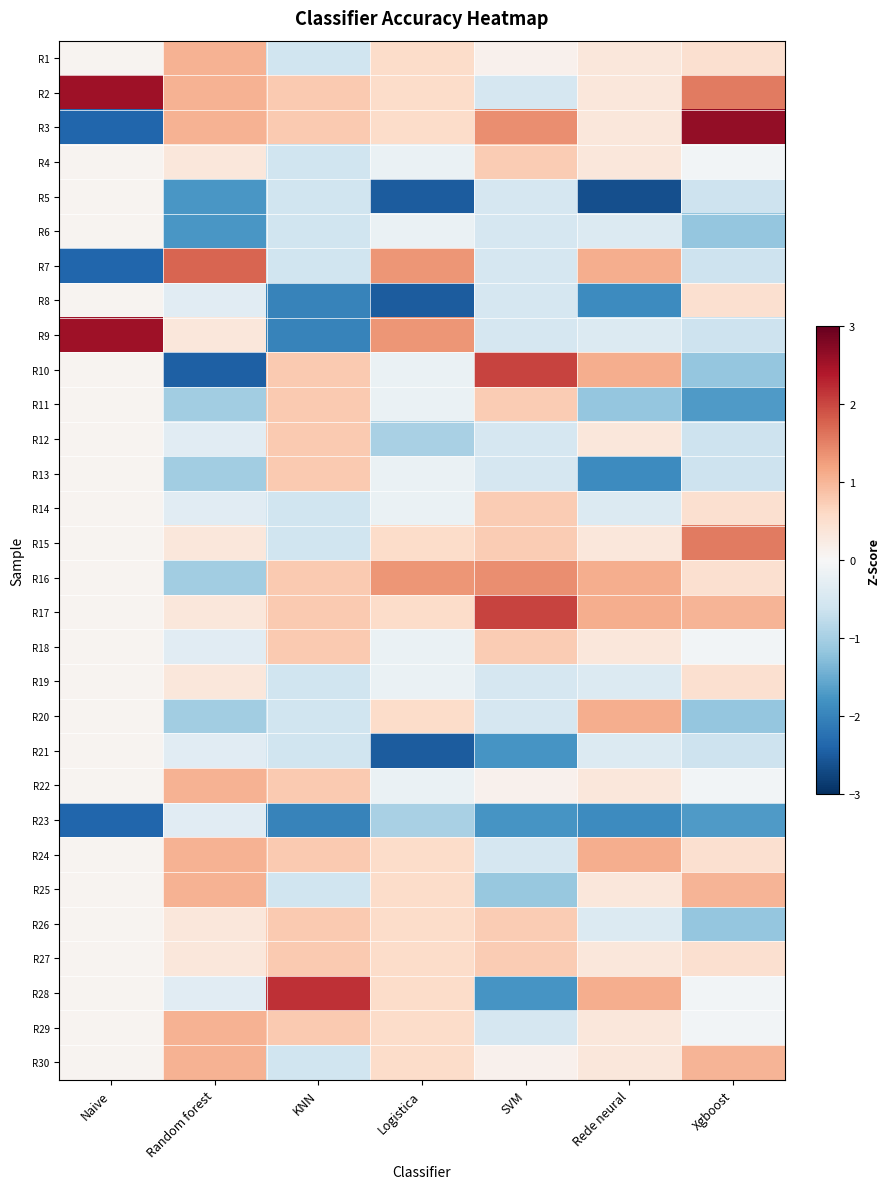

At how many categories does at least one series exceed 1?

7